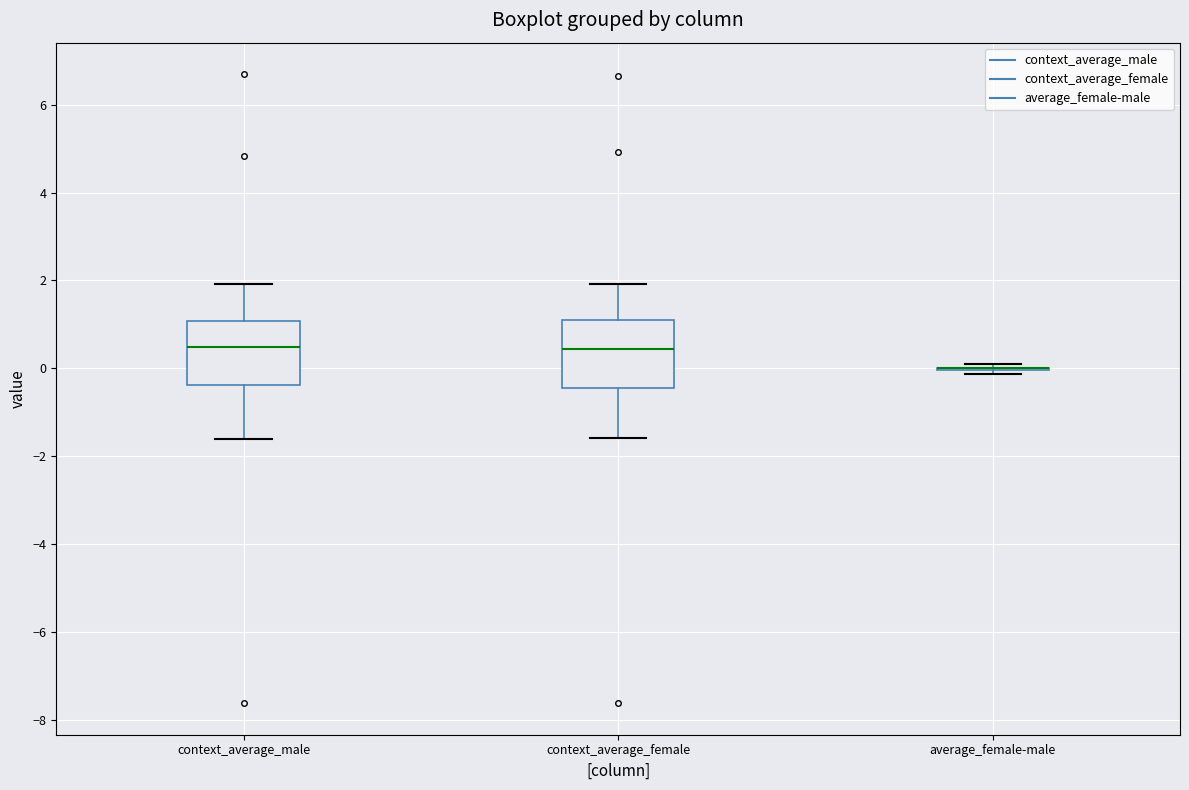

Reading left to right, read every box against the y-axis: the position of its median line, the range the box covers, and the ends of its whiskers. The values are not printed on the chart, so give them approximately, as read against the axis.

context_average_male: median 0.4, box -0.4 to 1.0, whiskers -1.6 to 2.0
context_average_female: median 0.4, box -0.4 to 1.0, whiskers -1.6 to 2.0
average_female-male: box collapsed to a line at 0.0, whiskers -0.2 to 0.0